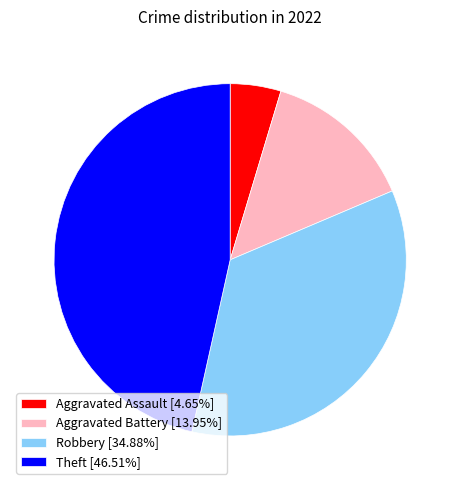

Does any single category account for the majority?

No